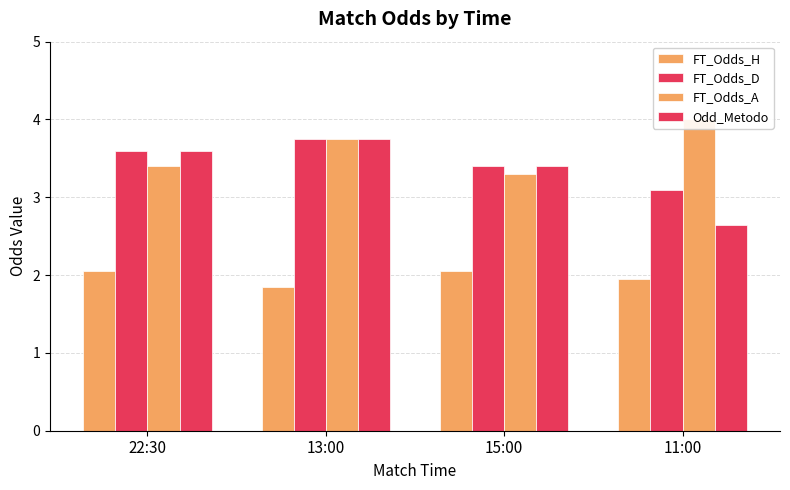

List the series in order of their peak value, lowest first.

FT_Odds_H, FT_Odds_D, Odd_Metodo, FT_Odds_A